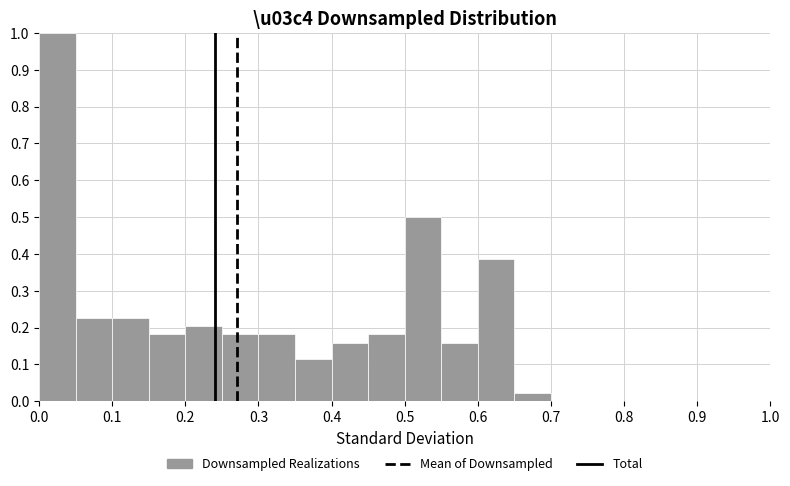

Reading left to right, transcribe this chart: for each bar, give the range it covers on the x-axis and its height. The values are not printed on the chart, so give them approximately, as read against the axis.

0.00 to 0.05: 1.00
0.05 to 0.10: 0.23
0.10 to 0.15: 0.23
0.15 to 0.20: 0.18
0.20 to 0.25: 0.20
0.25 to 0.30: 0.18
0.30 to 0.35: 0.18
0.35 to 0.40: 0.11
0.40 to 0.45: 0.16
0.45 to 0.50: 0.18
0.50 to 0.55: 0.50
0.55 to 0.60: 0.16
0.60 to 0.65: 0.39
0.65 to 0.70: 0.02
0.70 to 0.75: 0
0.75 to 0.80: 0
0.80 to 0.85: 0
0.85 to 0.90: 0
0.90 to 0.95: 0
0.95 to 1.00: 0